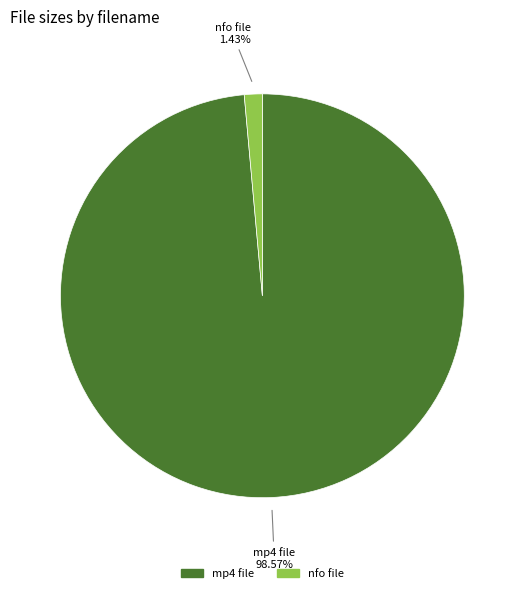

Which slice represents more than half of the pie?

mp4 file